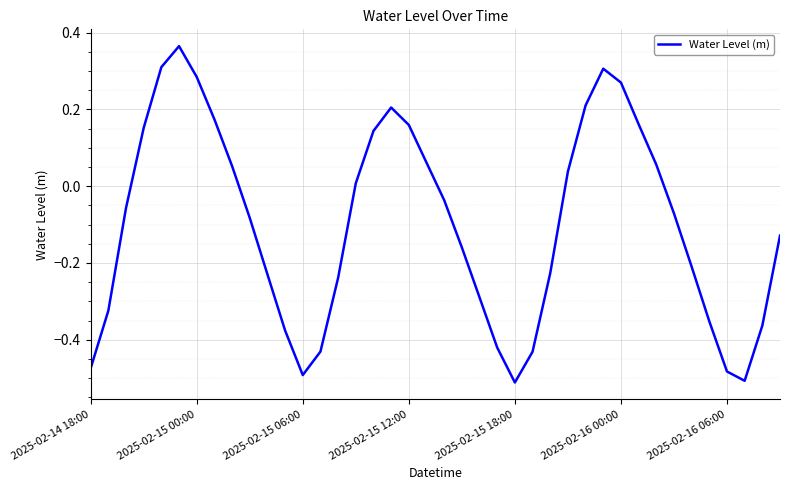

What is the difference between the maximum and minimum values?

0.9